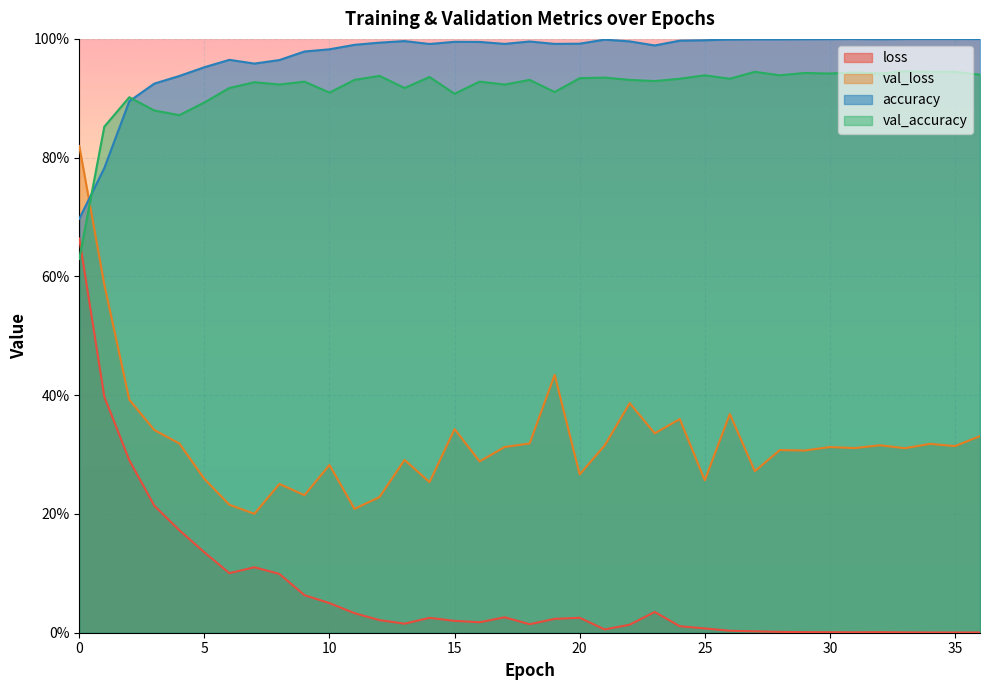

What is the total value across all series at 23?

2.3